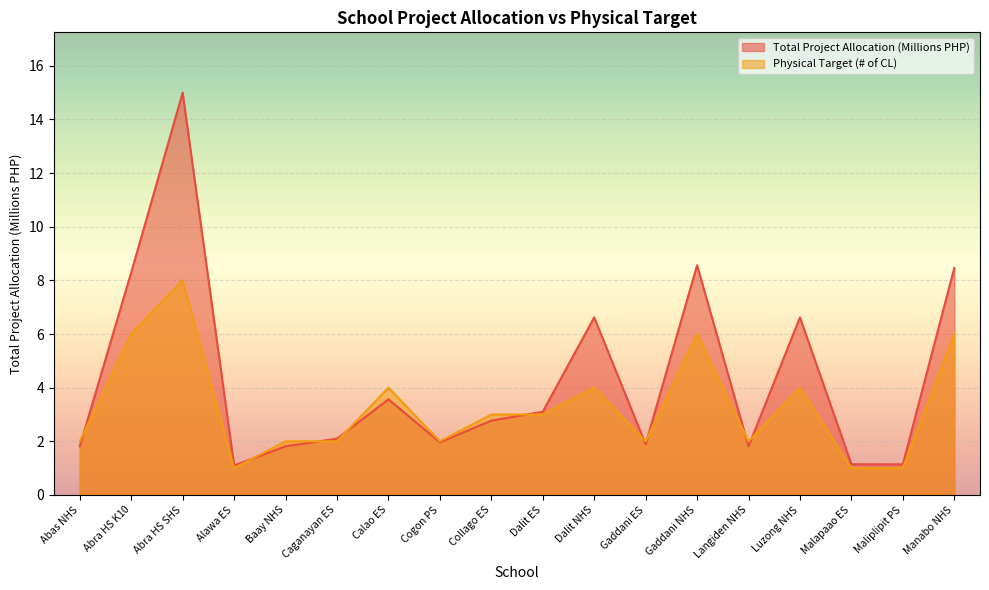

Reading left to right, list all the values displayed in this chart.

Total Project Allocation (Millions): Abas NHS=1.8	Abra HS K10=8.3	Abra HS SHS=15.0	Alawa ES=1.1	Baay NHS=1.8	Caganayan ES=2.1	Calao ES=3.6	Cogon PS=2.0	Collago ES=2.8	Dalit ES=3.1	Dalit NHS=6.6	Gaddani ES=1.9	Gaddani NHS=8.6	Langiden NHS=1.8	Luzong NHS=6.6	Malapaao ES=1.1	Maliplipit PS=1.1	Manabo NHS=8.5
Physical Target (# of CL): Abas NHS=2.0	Abra HS K10=6.0	Abra HS SHS=8.0	Alawa ES=1.0	Baay NHS=2.0	Caganayan ES=2.0	Calao ES=4.0	Cogon PS=2.0	Collago ES=3.0	Dalit ES=3.0	Dalit NHS=4.0	Gaddani ES=2.0	Gaddani NHS=6.0	Langiden NHS=2.0	Luzong NHS=4.0	Malapaao ES=1.0	Maliplipit PS=1.0	Manabo NHS=6.0